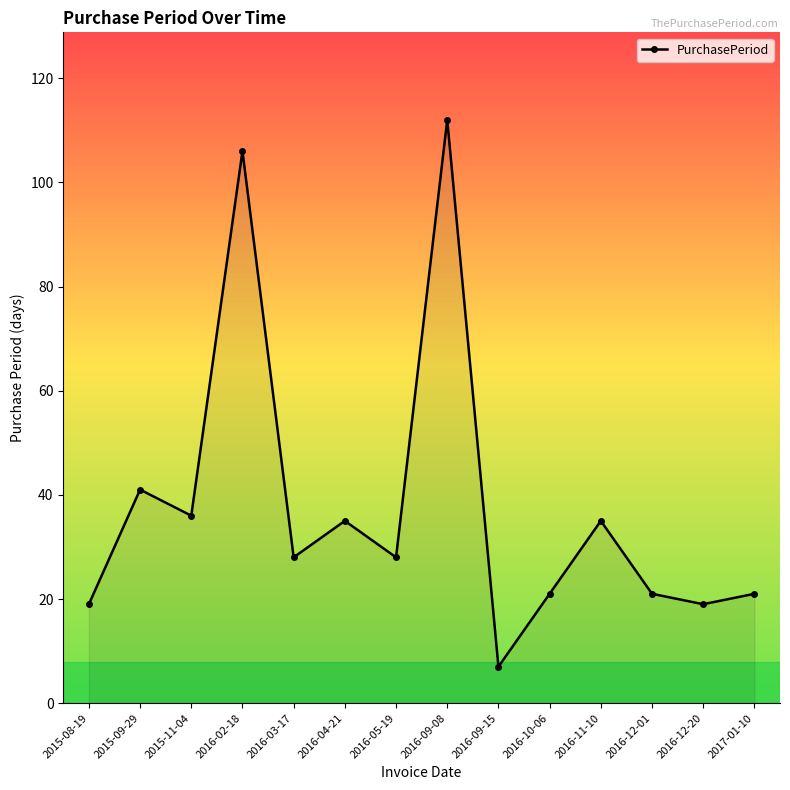

Where is the data nearest to the value 59?

2015-09-29